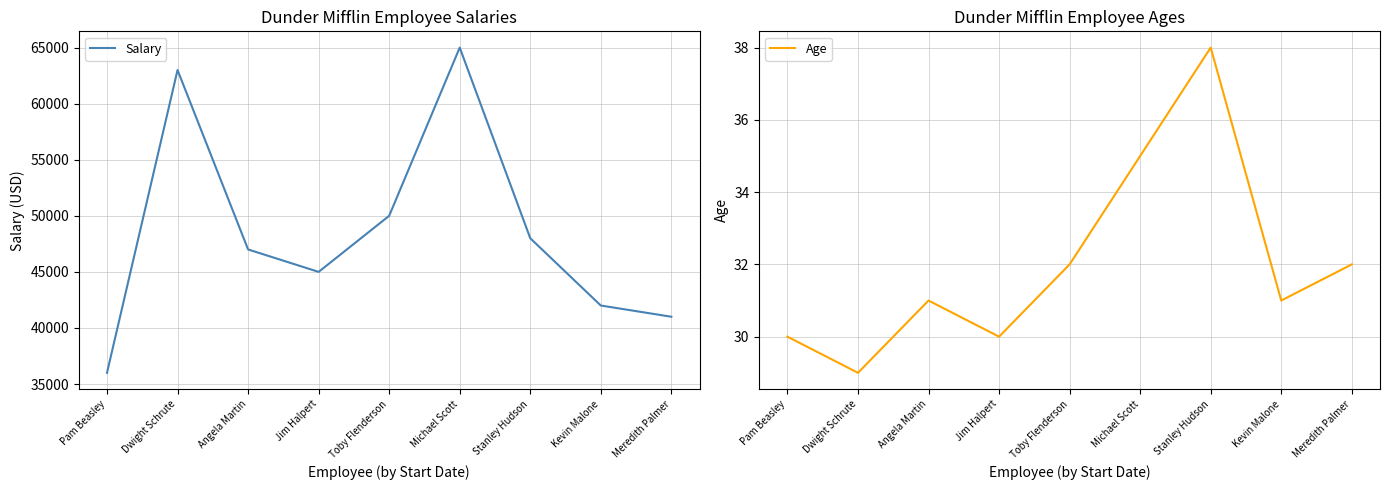

At which label does Salary first exceed 47000?

Dwight Schrute